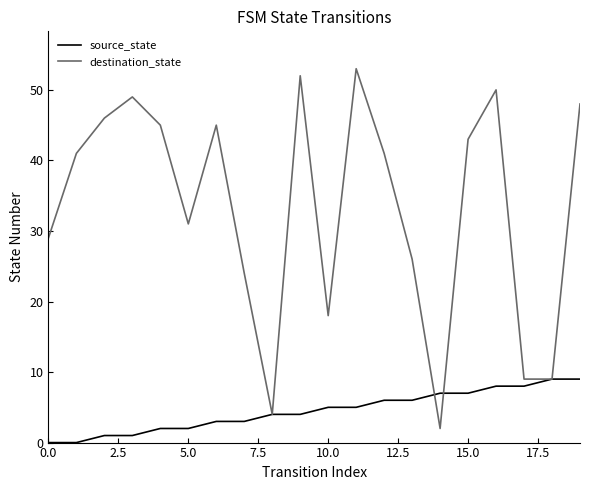

What is the maximum value for source_state?

9